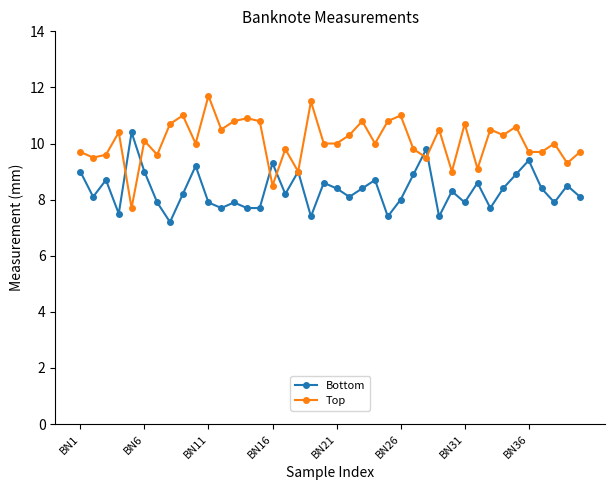

True or false: Top has more than 0 points higher than both neighbors.

True